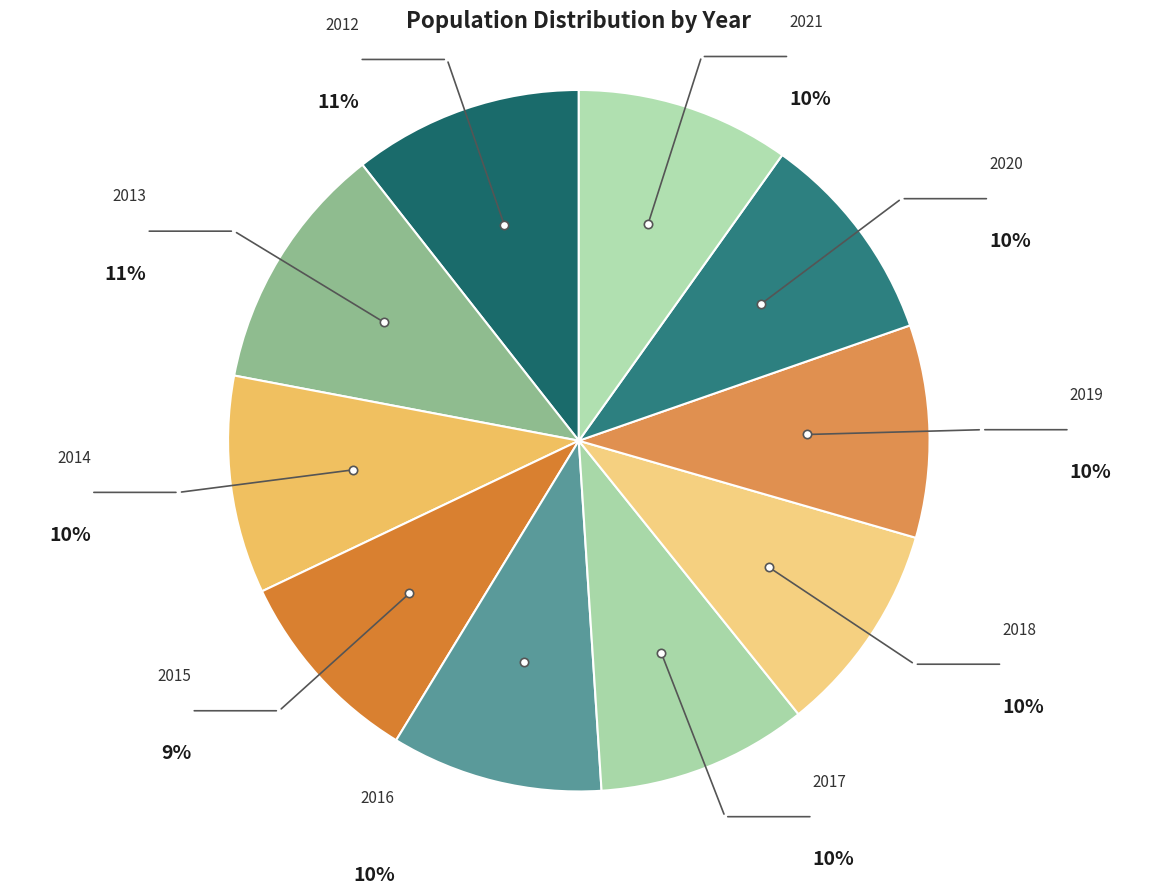

What is the smallest slice in the pie chart?

2015